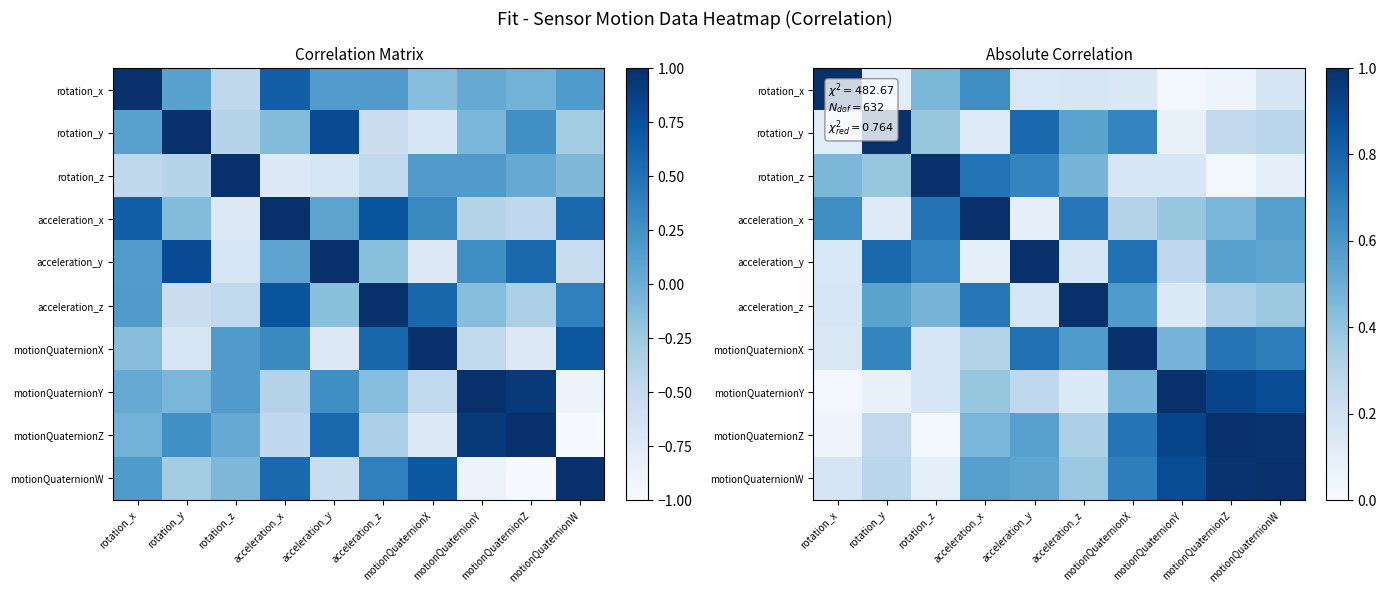

At which category is the sum across all series the highest?

motionQuaternionW